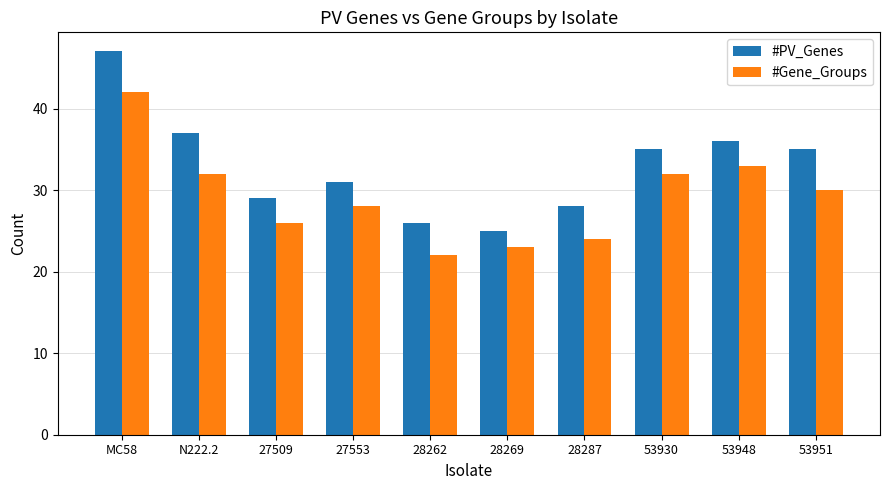

Reading left to right, extract all data points from this chart.

#PV_Genes: MC58=47	N222.2=37	27509=29	27553=31	28262=26	28269=25	28287=28	53930=35	53948=36	53951=35
#Gene_Groups: MC58=42	N222.2=32	27509=26	27553=28	28262=22	28269=23	28287=24	53930=32	53948=33	53951=30